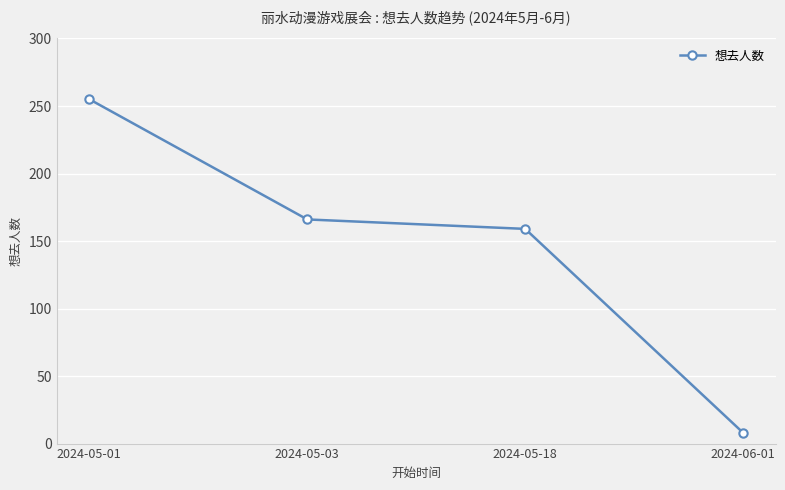

What is the greatest value displayed?

255